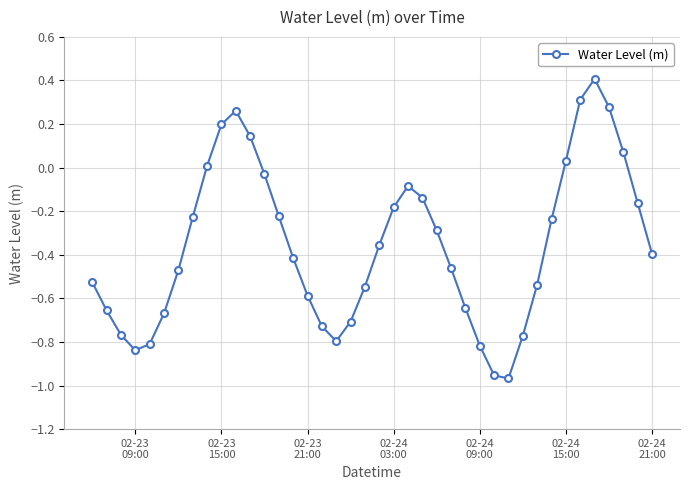

What is the maximum value shown in the chart?

0.4